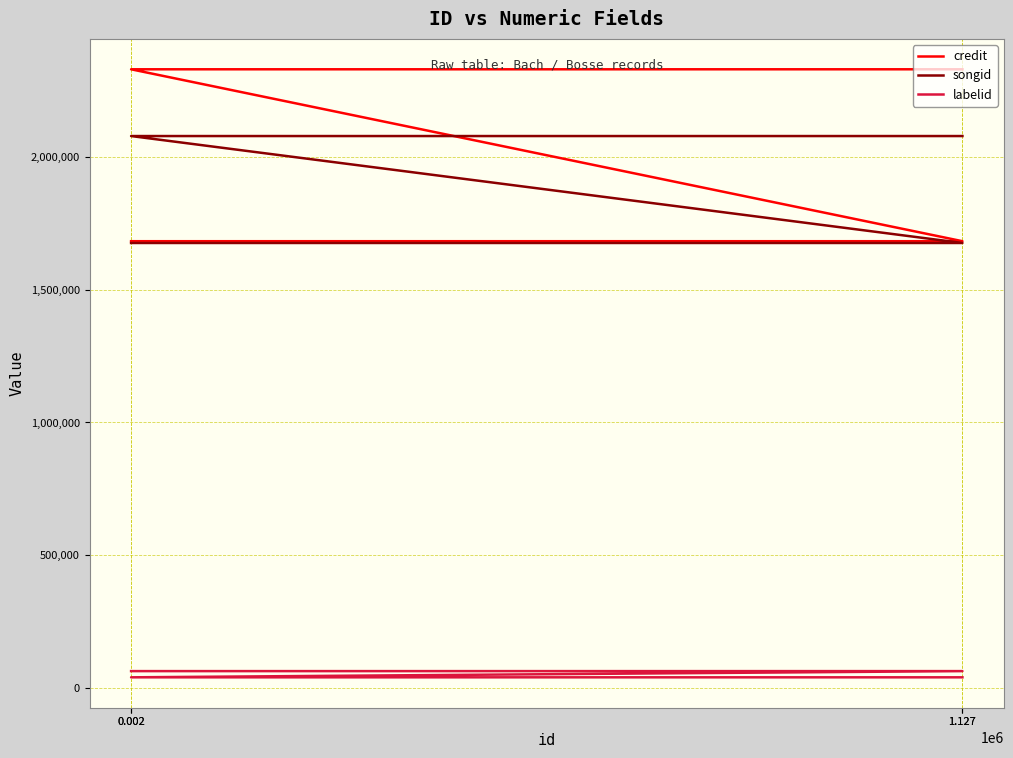

What is the difference between the highest and lowest values at 1.127?

1620116